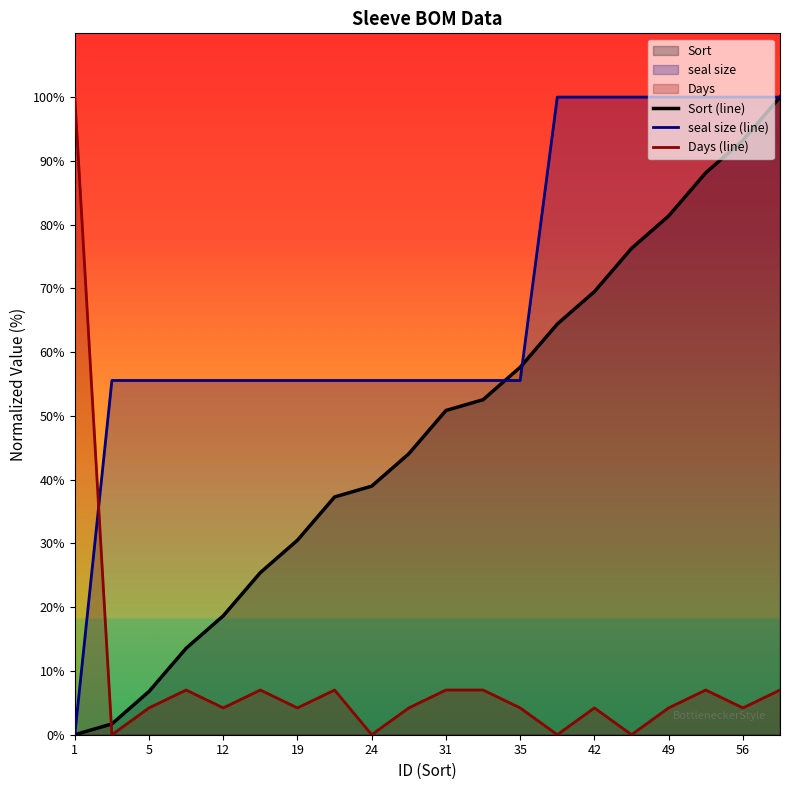

How many categories are shown in the chart?

20